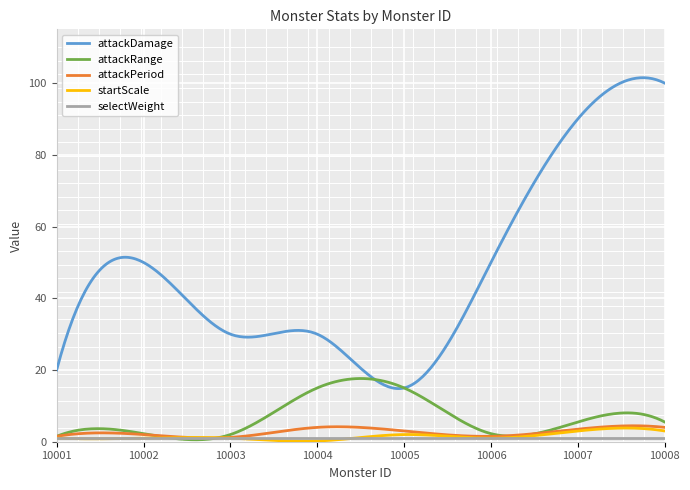

What is the maximum value for attackDamage?

101.5